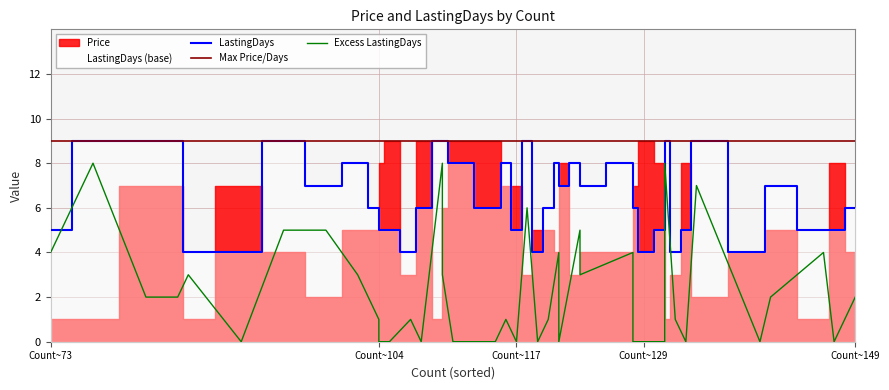

Between 22 and 25, which series saw the biggest shift?

Price